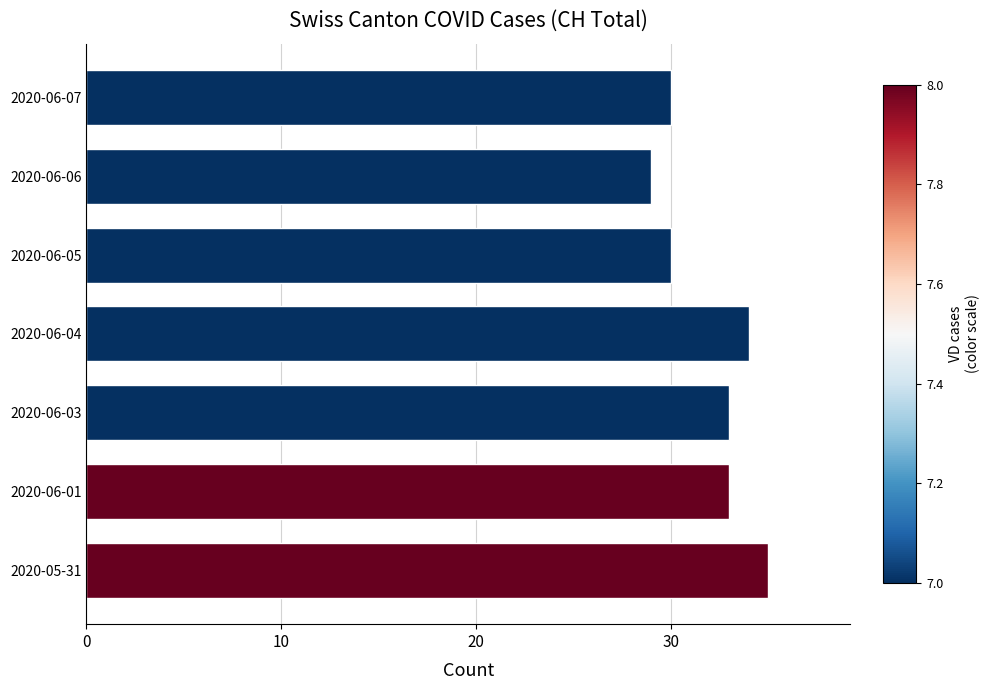

True or false: the data shows 30 at 2020-06-05.

True